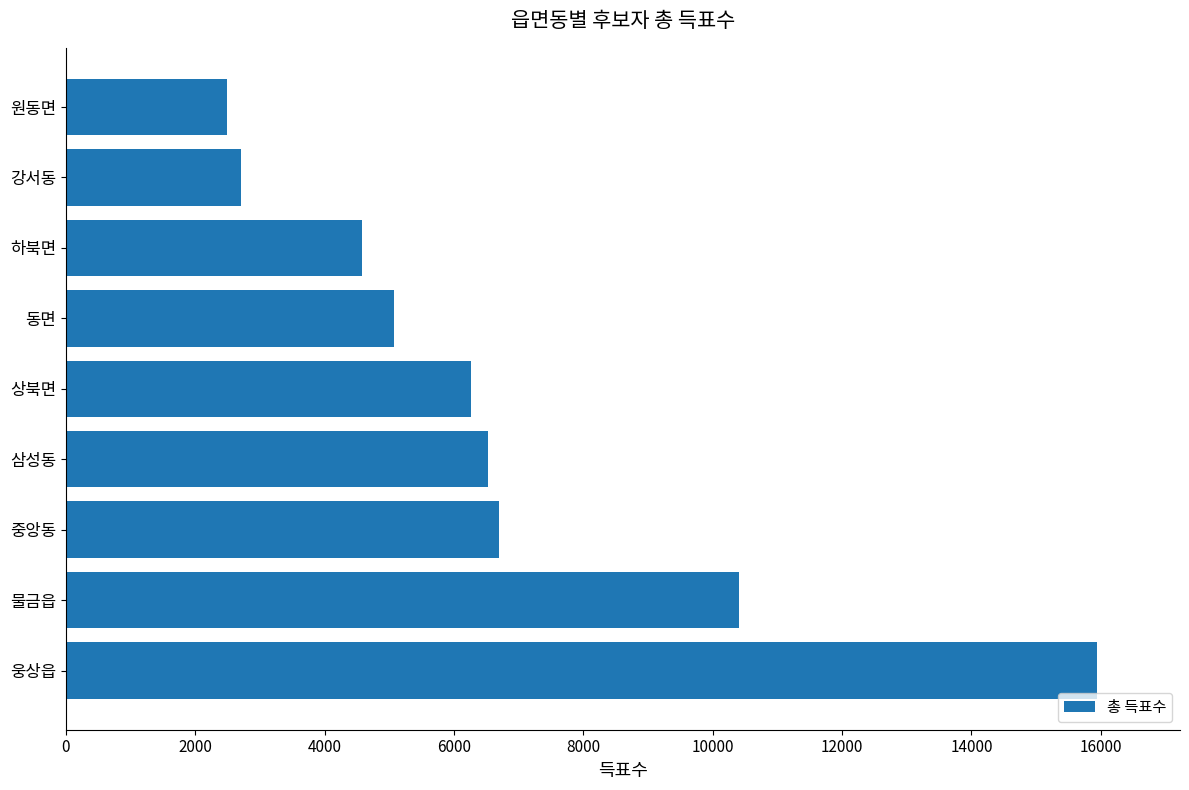

At which category does the chart reach its minimum across all series?

원동면